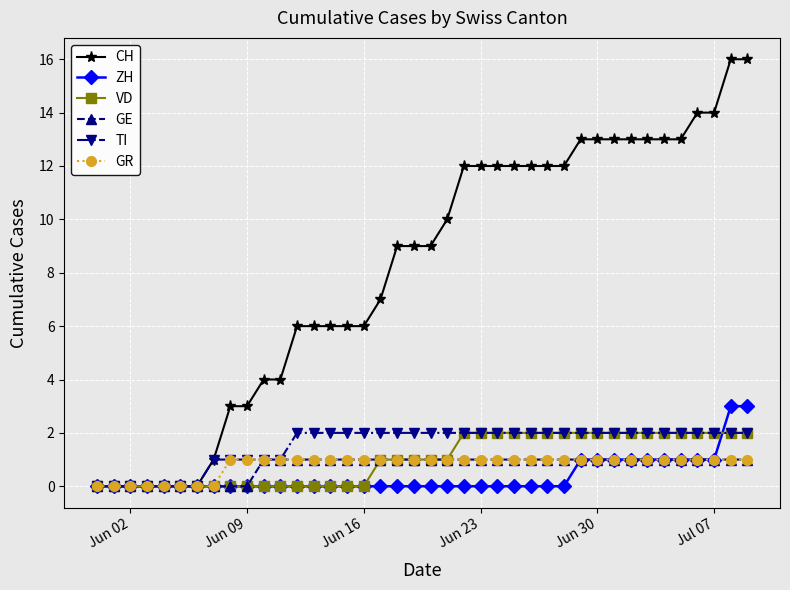

Which series has the largest total across all categories?

CH